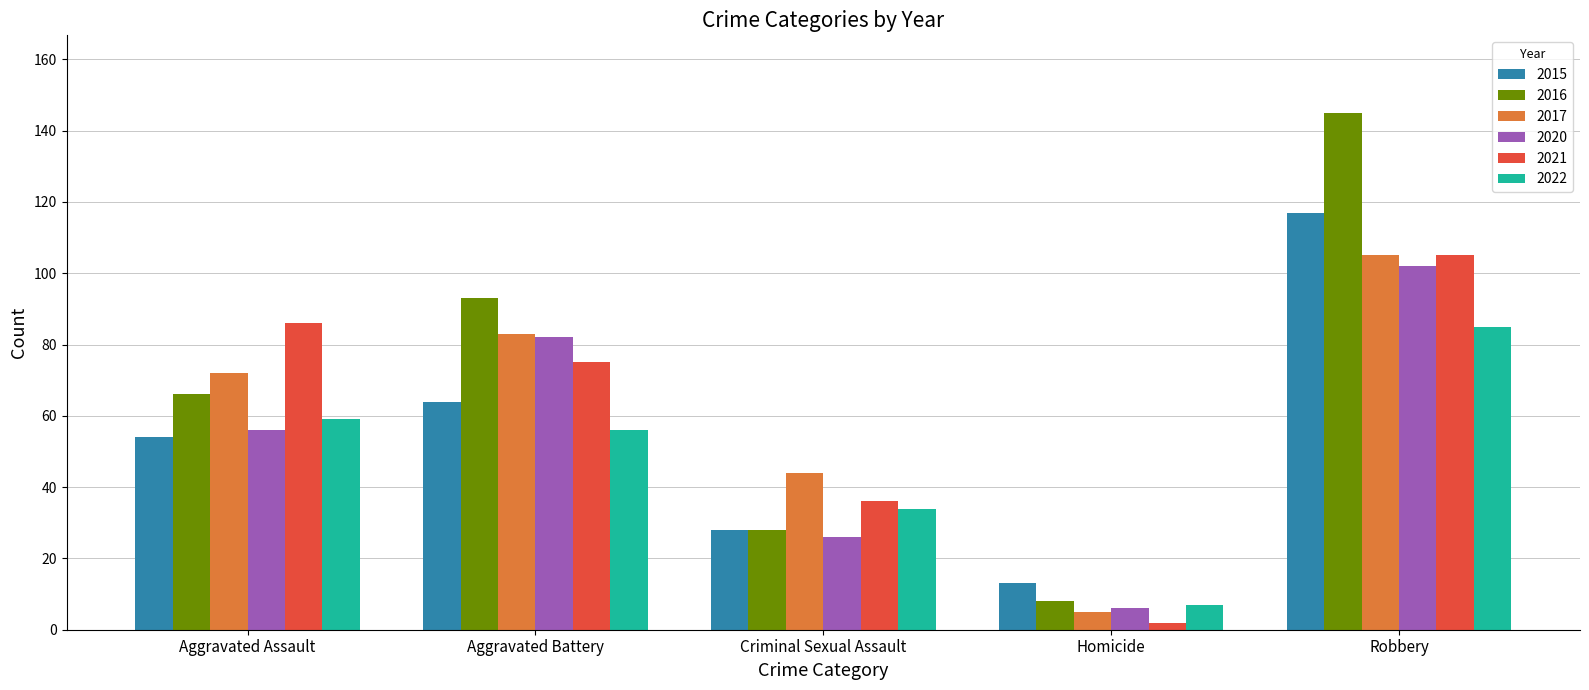

Where does the 2021 series first go above 75?

Aggravated Assault